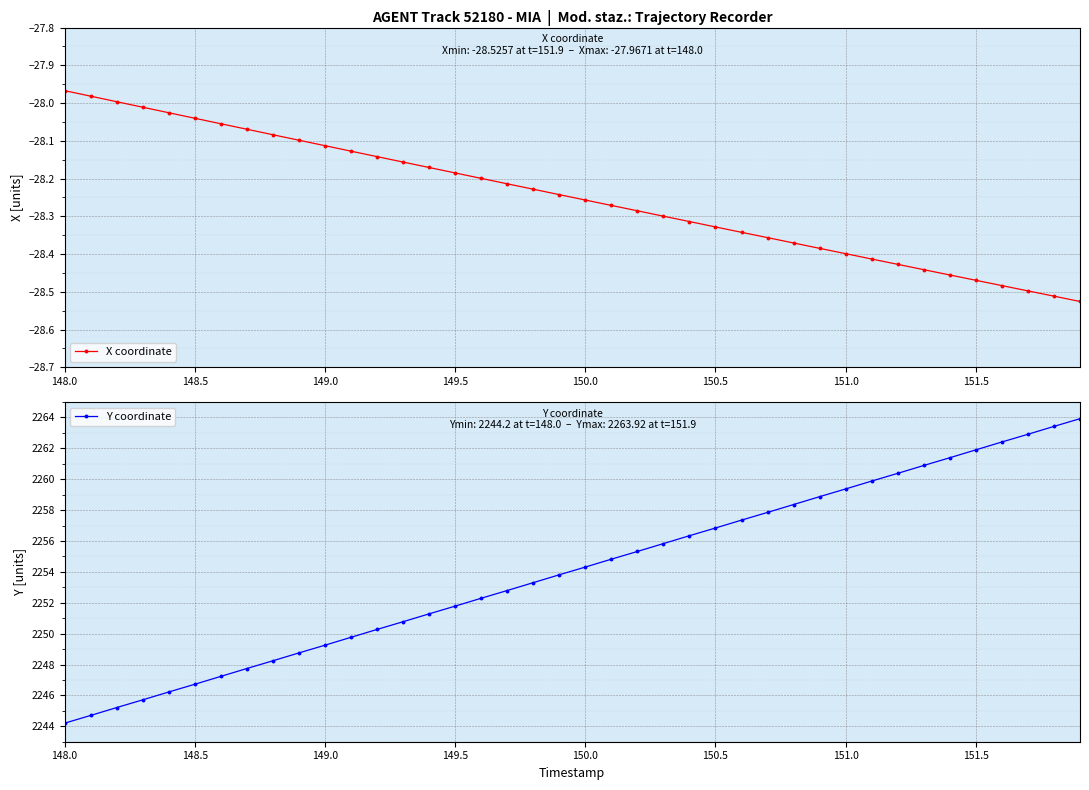

Count the number of data series in this chart.

2